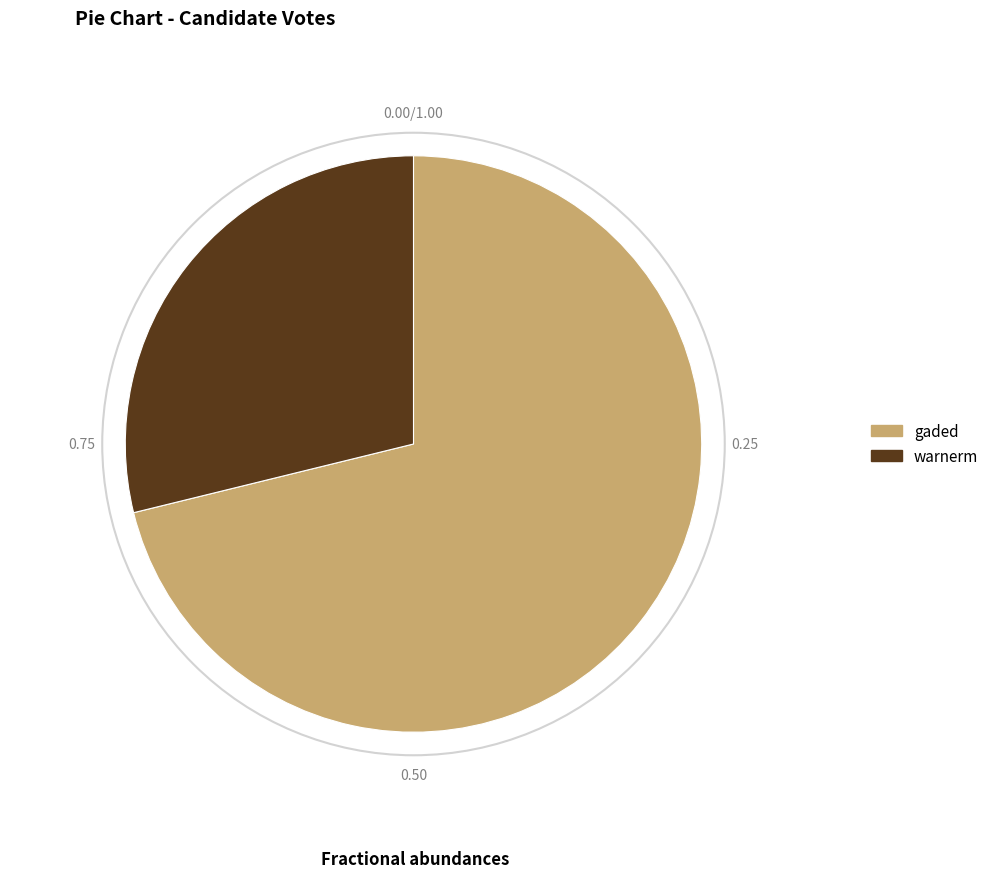

Which has a higher value, gaded or warnerm?

gaded